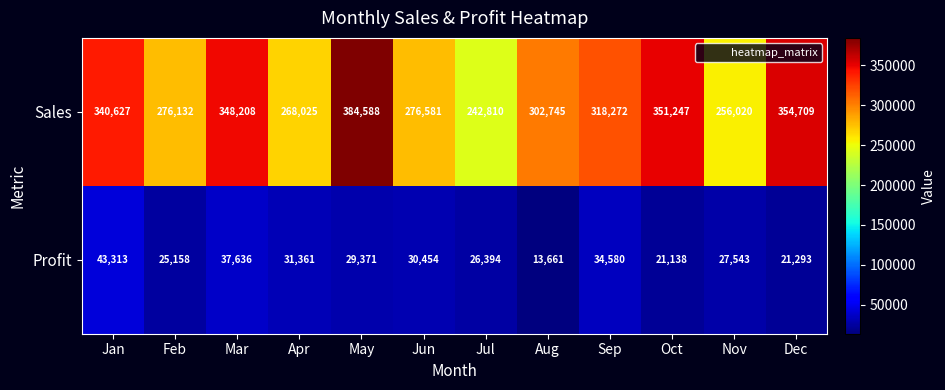

What is the difference between the second highest and second lowest values in the Profit series?

16498